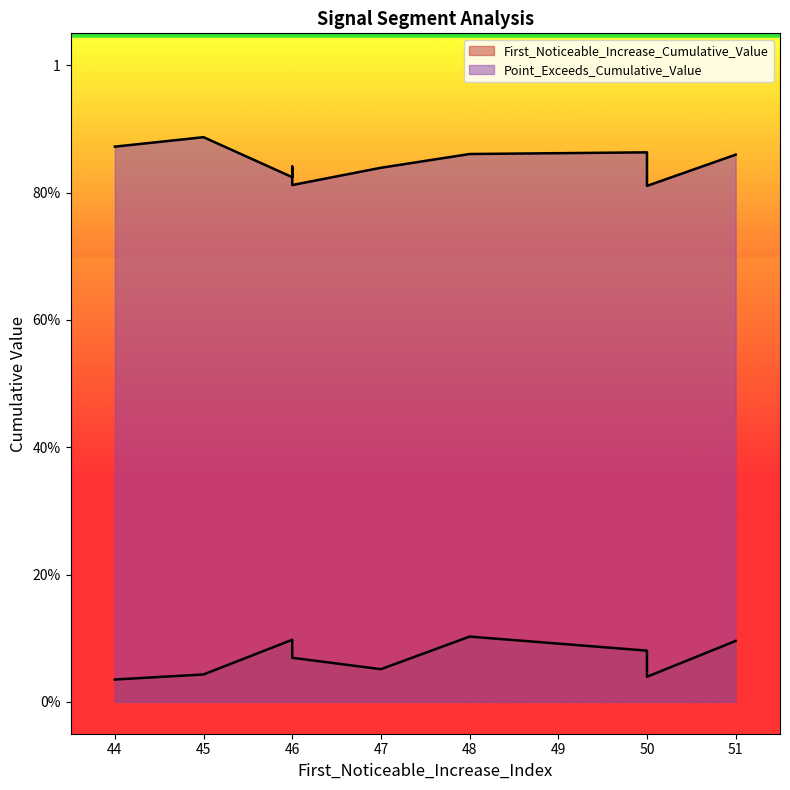

Rank the series by their average value, from highest to lowest.

Point_Exceeds_Cumulative_Value, First_Noticeable_Increase_Cumulative_Value